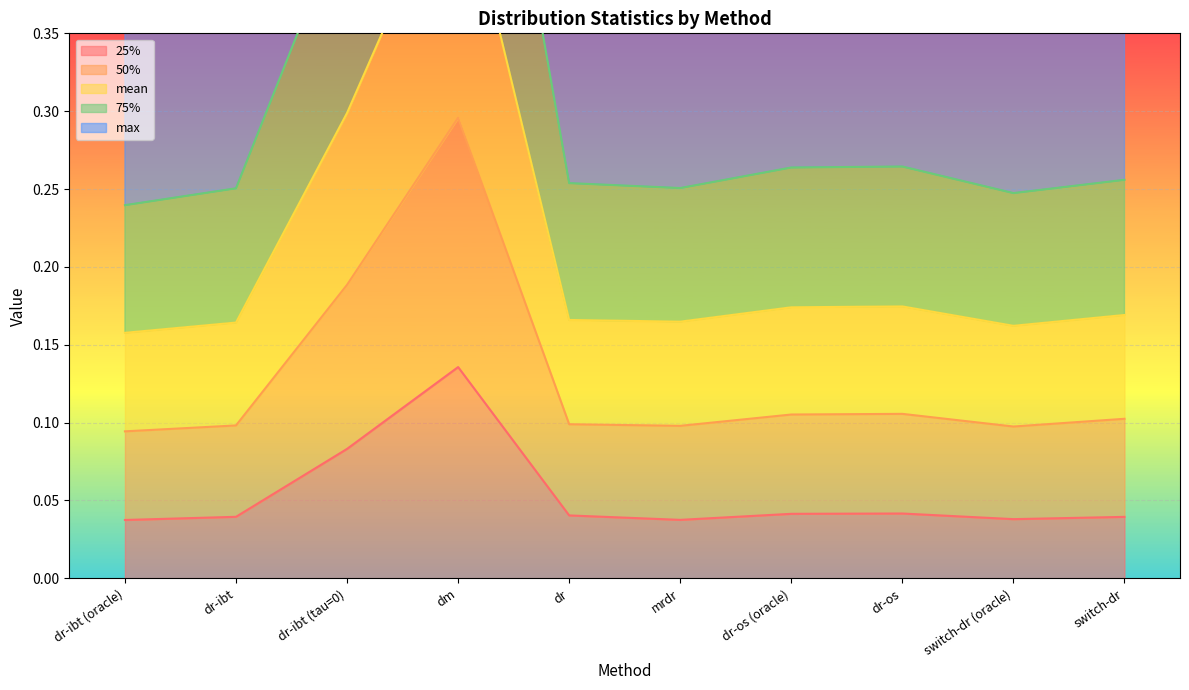

What is the label of the 5th point from the right?

mrdr